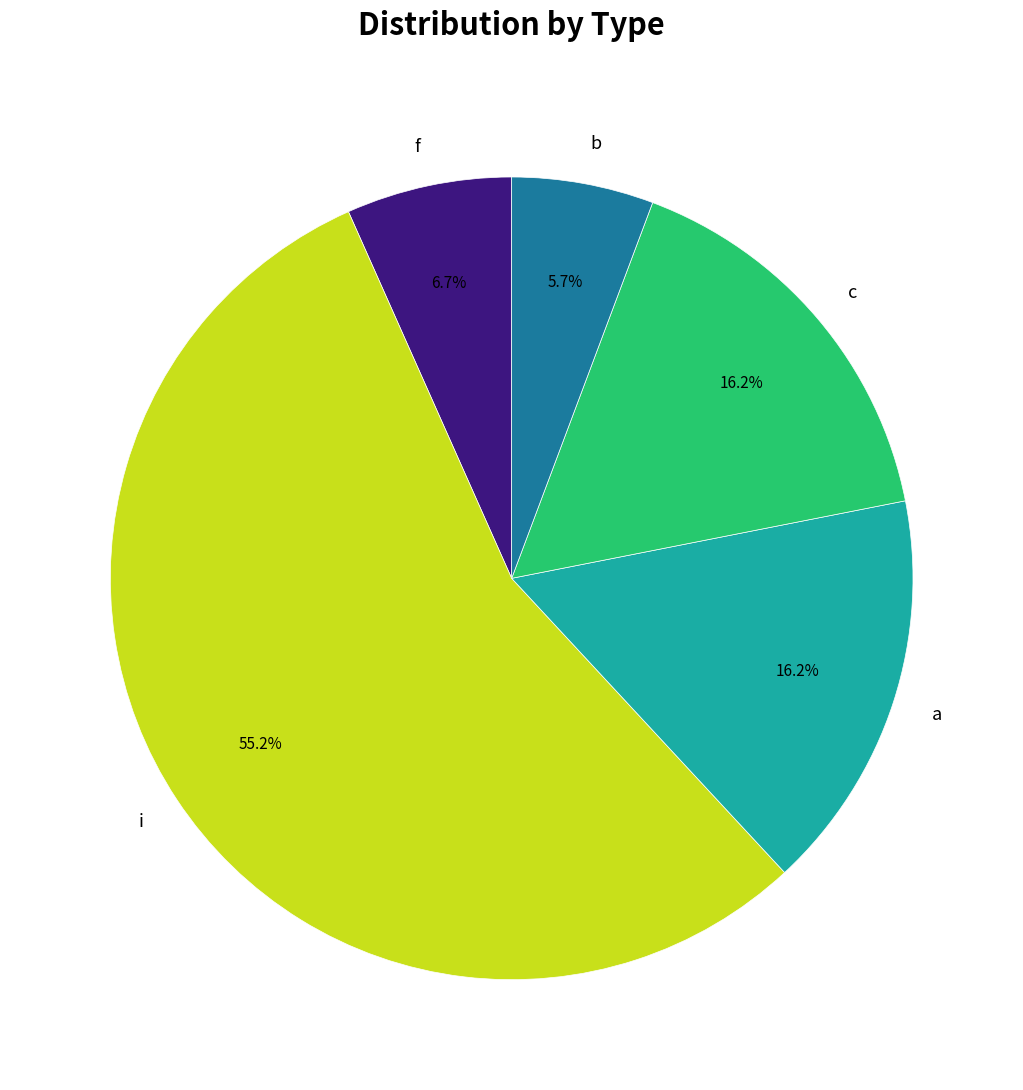

Is b the majority of the pie?

No